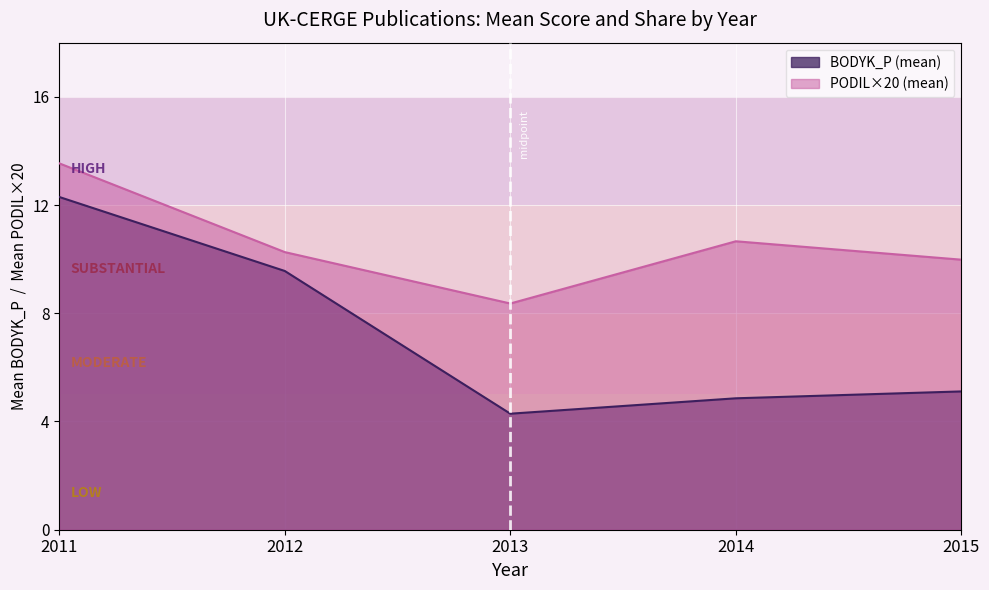

True or false: PODIL×20 (mean) and BODYK_P (mean) cross at least once.

False